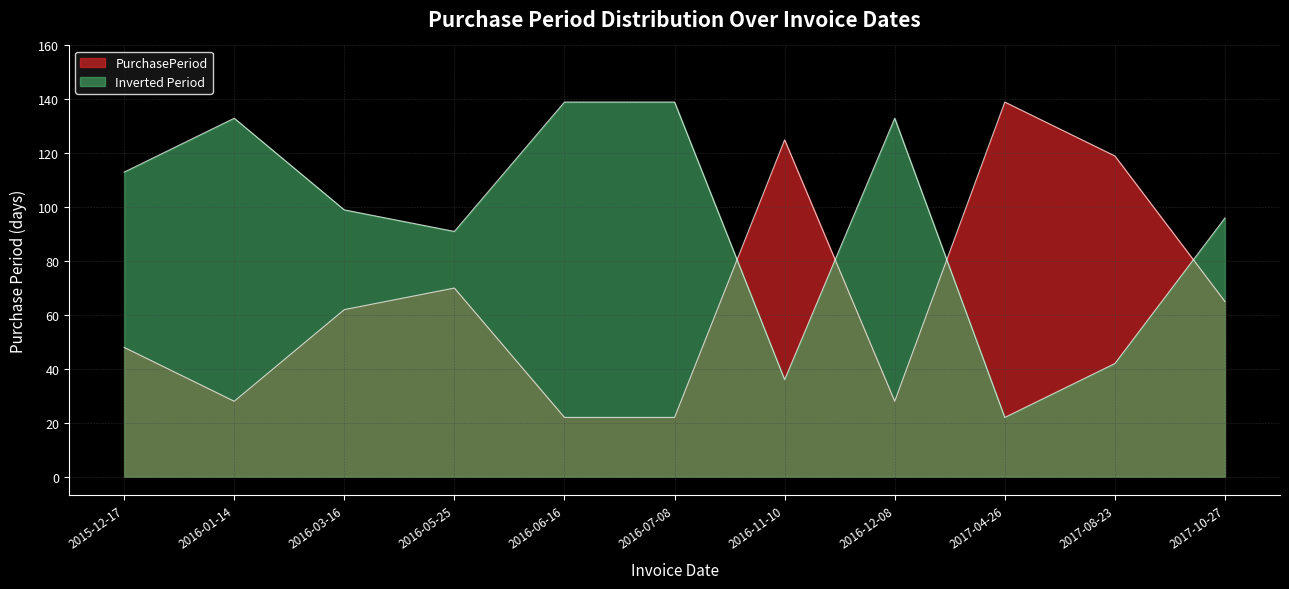

Is it true that the value at 2017-04-26 is 71?

False